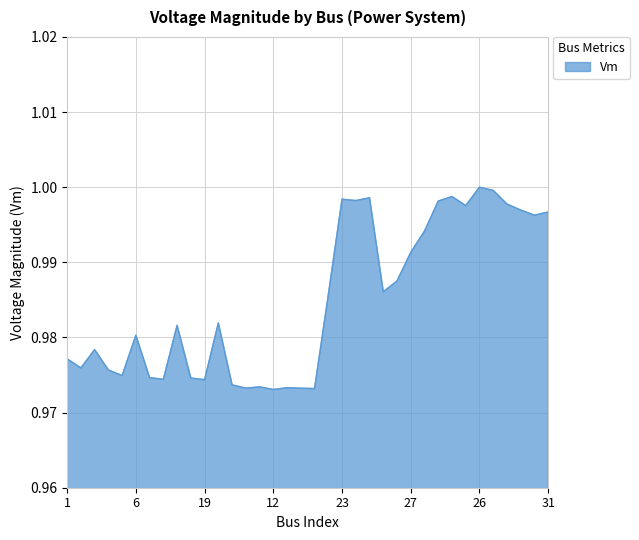

How many interior local peaks (higher than both neighbors) does the data have?

10